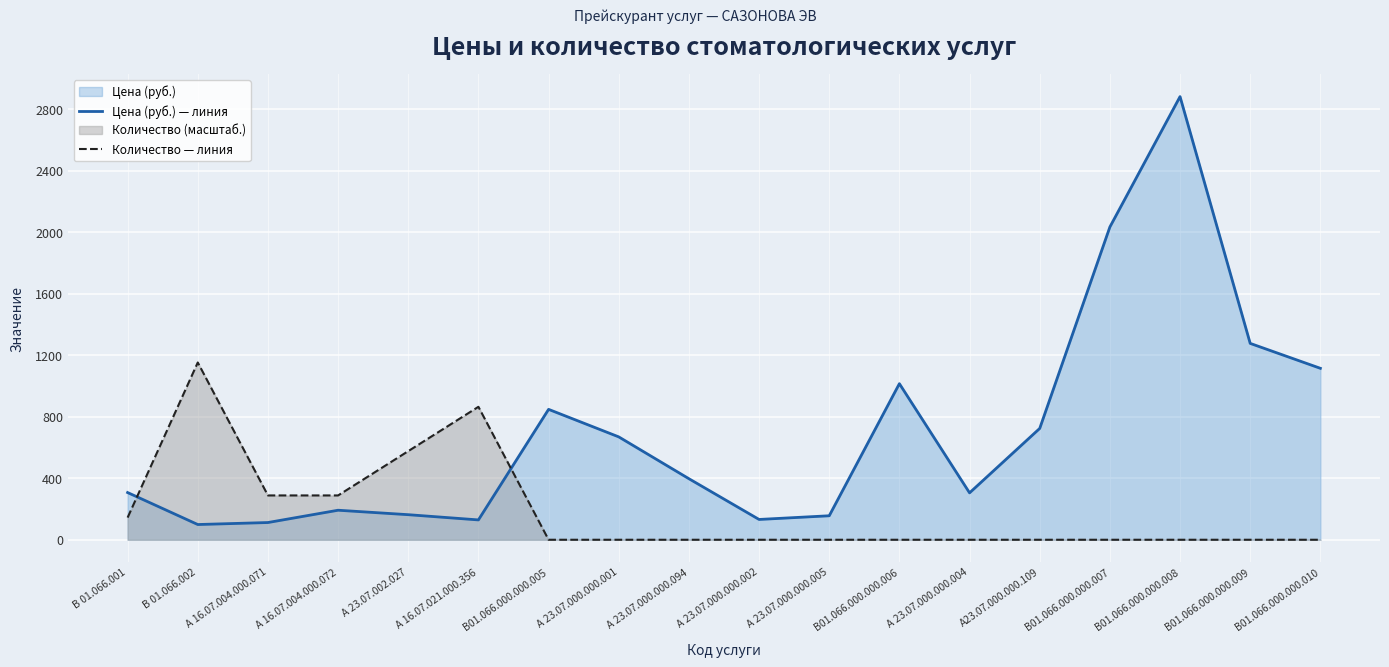

What is the difference between the second highest and second lowest values in the Количество — линия series?

864.6